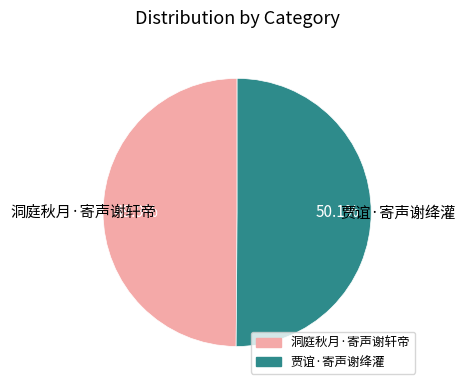

What percentage is NOT represented by 贾谊·寄声谢绛灌?

49.9%